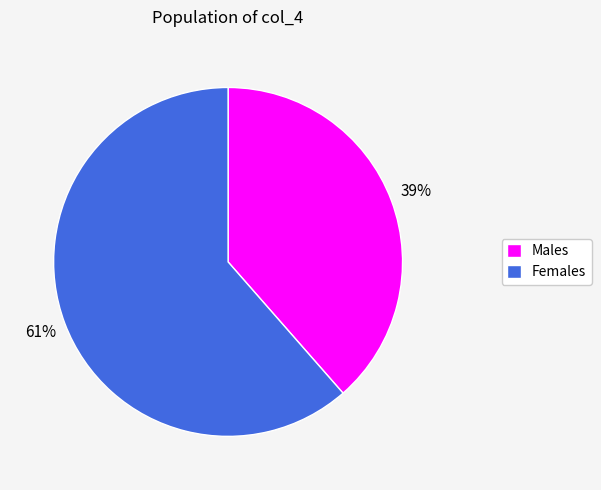

Count the number of slices in the pie.

2